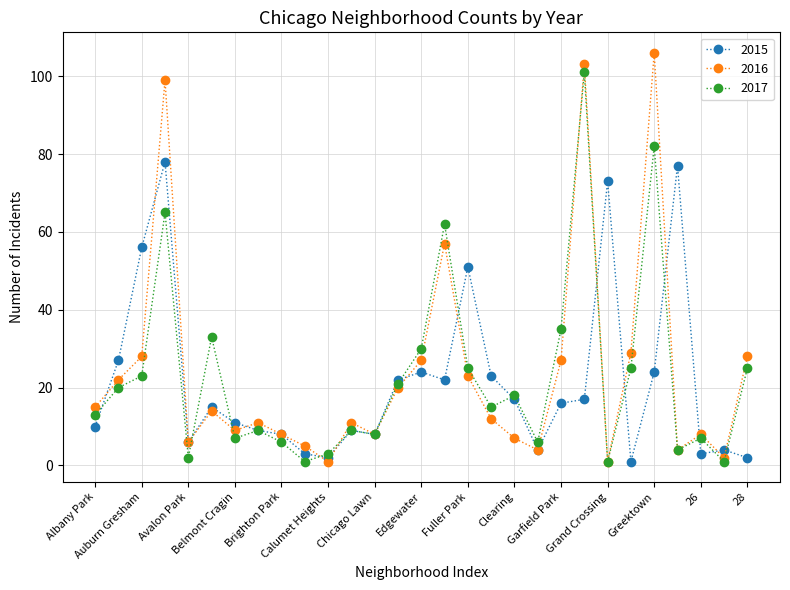

Which series has the largest range (max minus min)?

2016